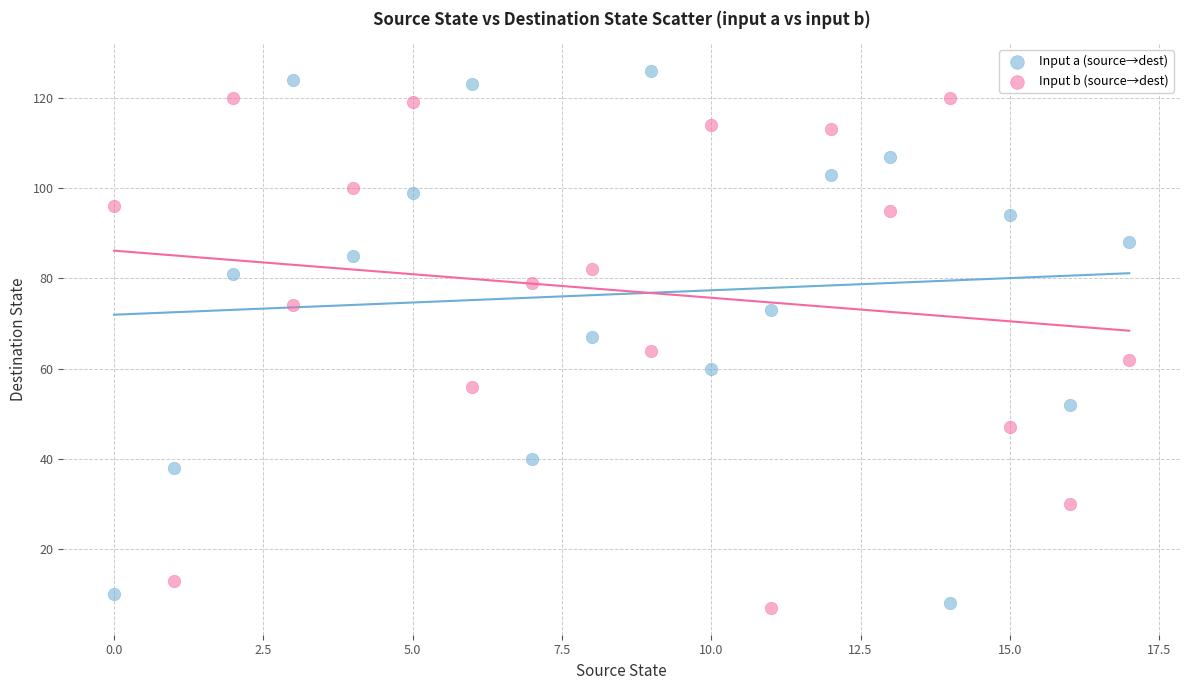

Which series reaches the maximum Y coordinate?

Input a (source→dest)